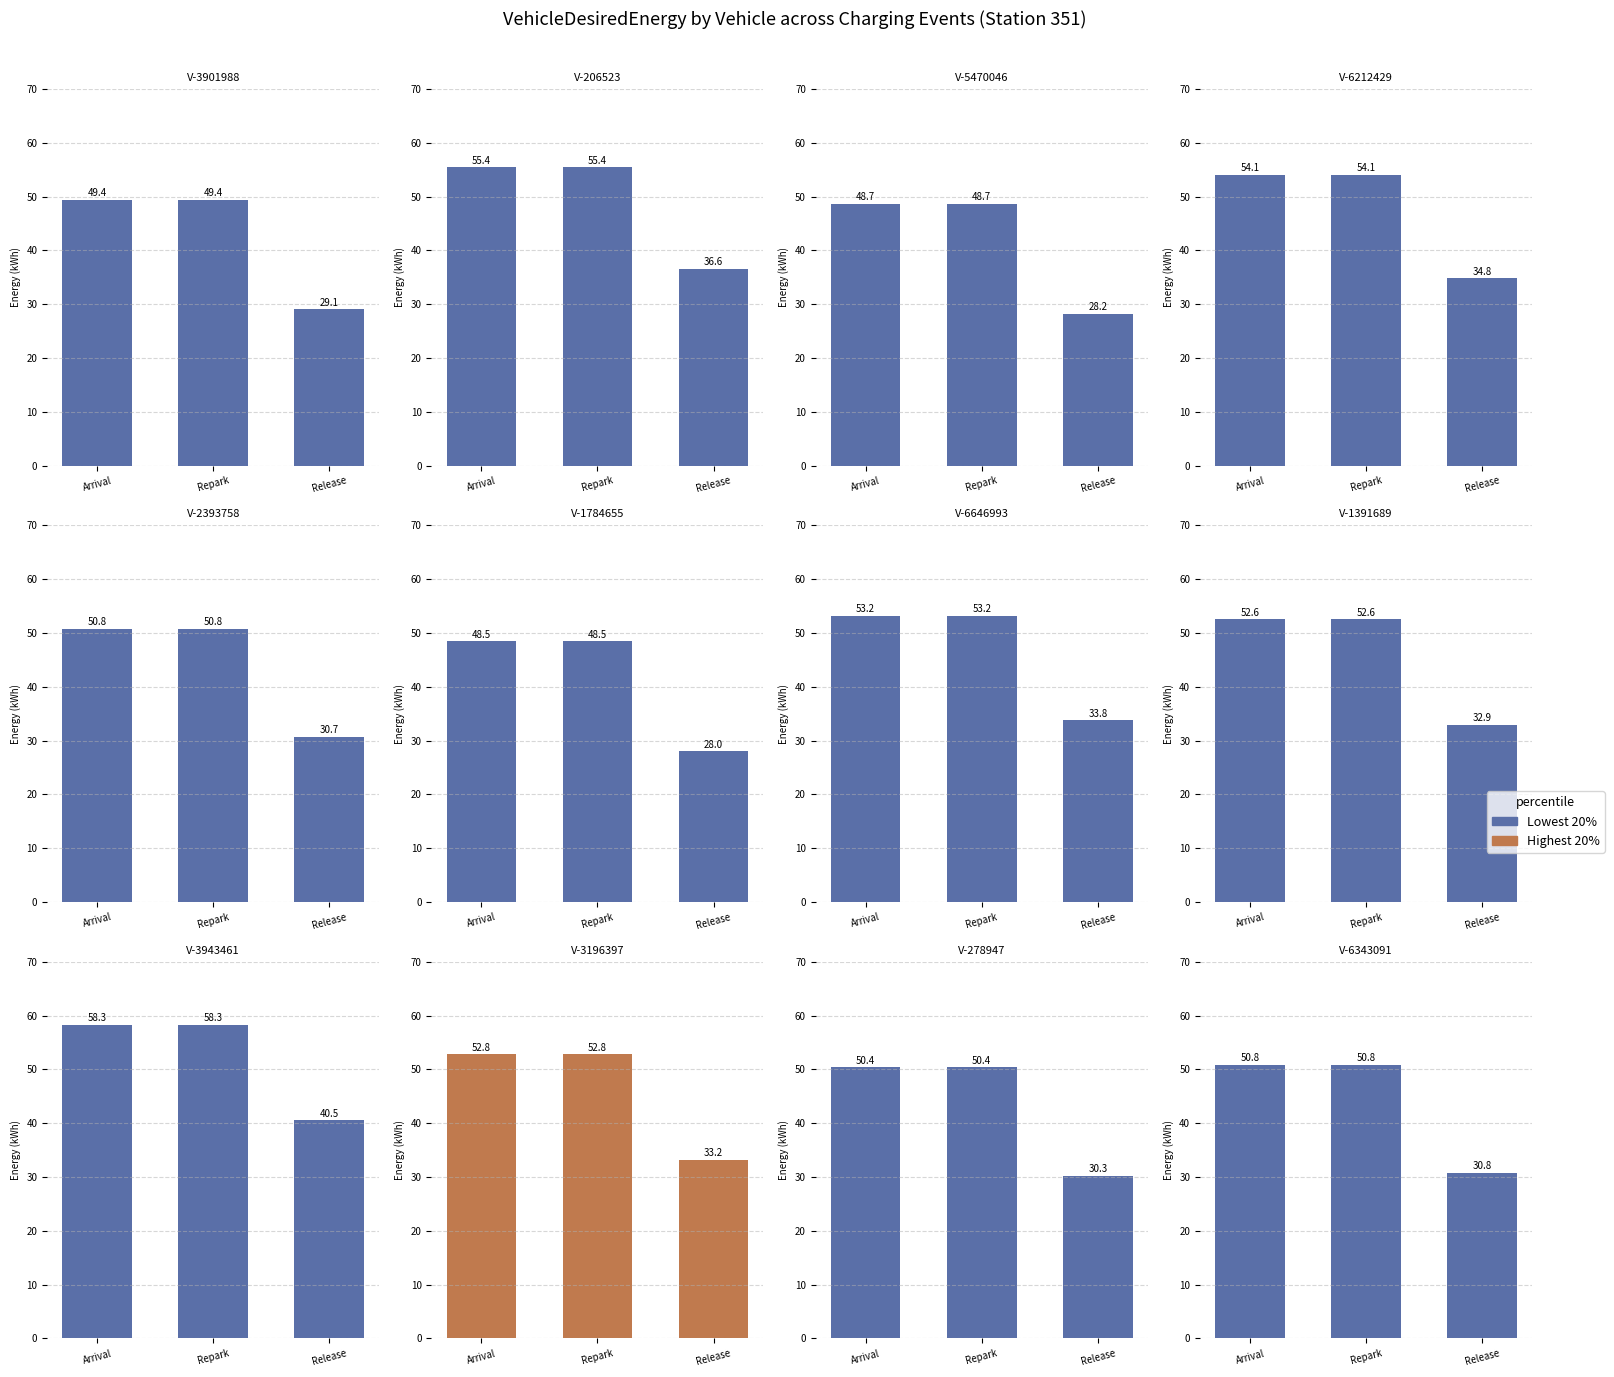

What is the sum of all Highest 20% values?

138.9